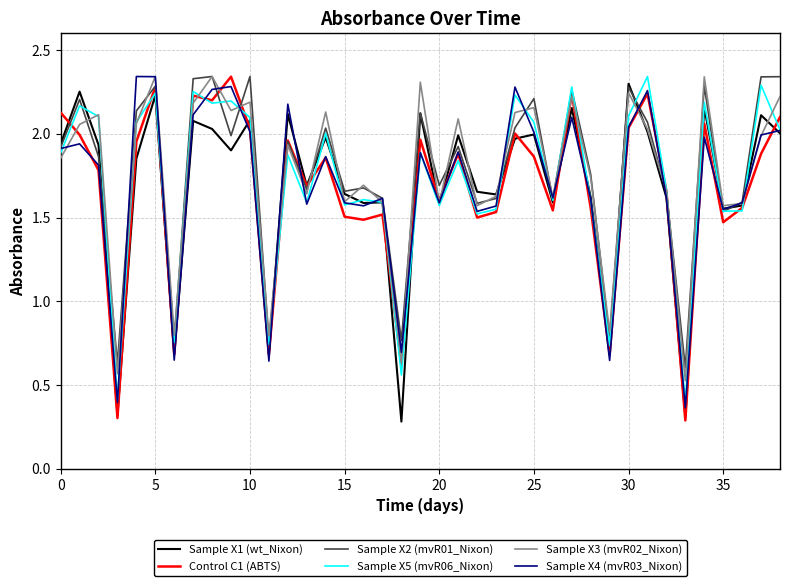

What is the smallest value displayed?

0.3